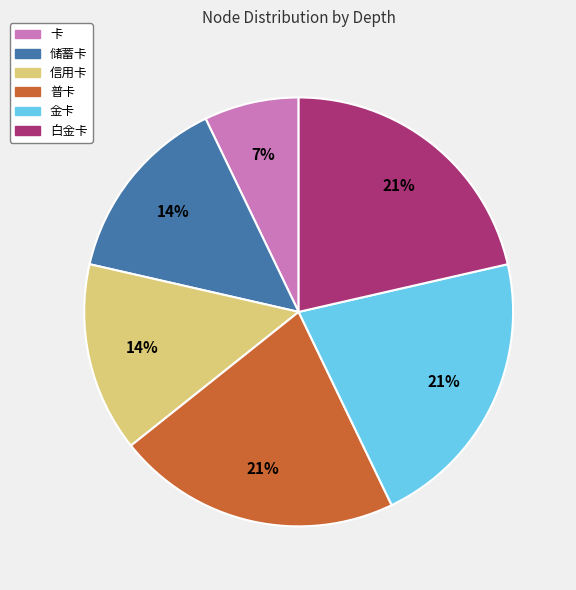

To the nearest percent, what is the difference between the 普卡 and 信用卡 slice percentages?

7%